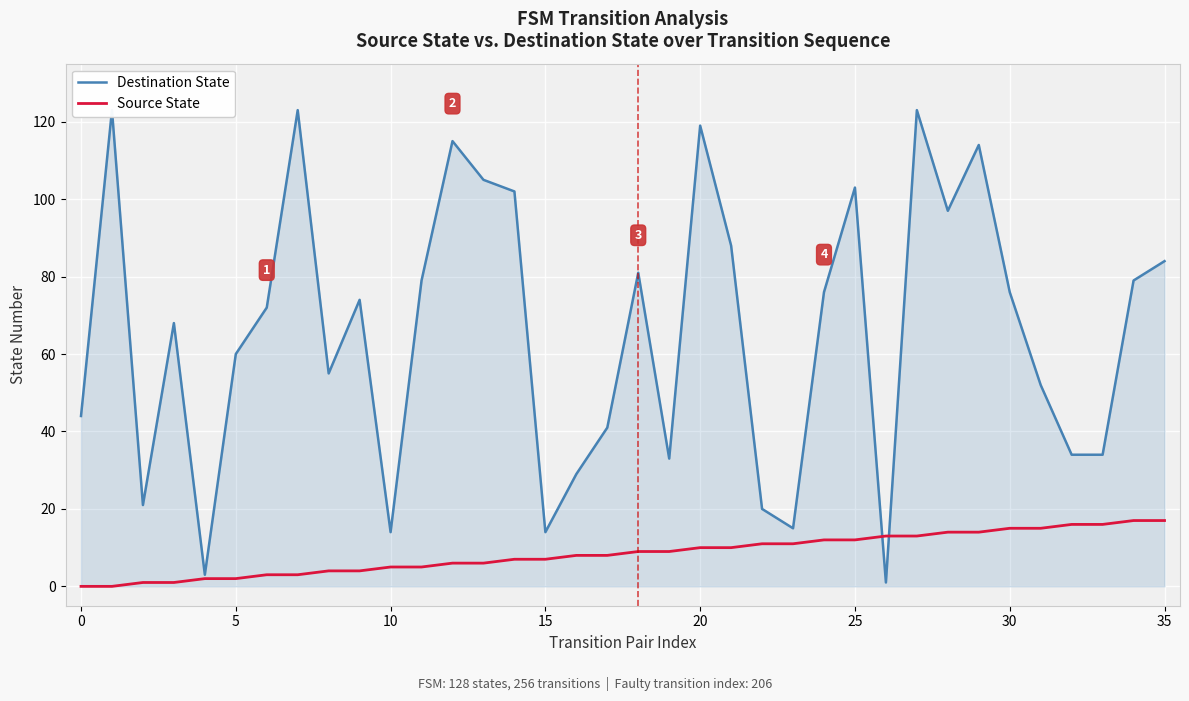

What is the value of the Destination State point at the 17th from the left?

29